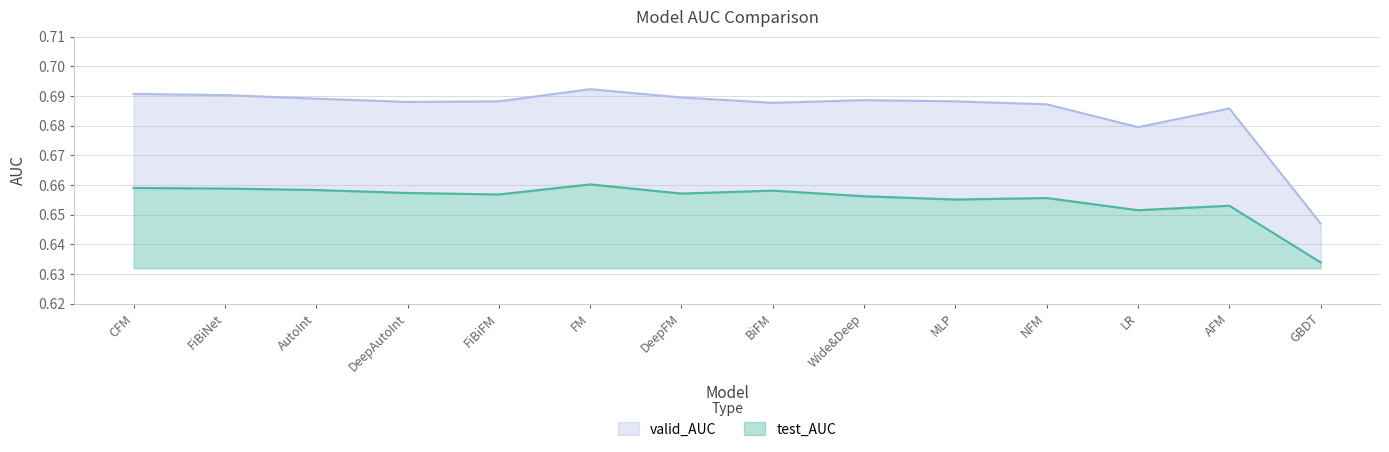

Where is the first local minimum for test_AUC?

FiBiFM